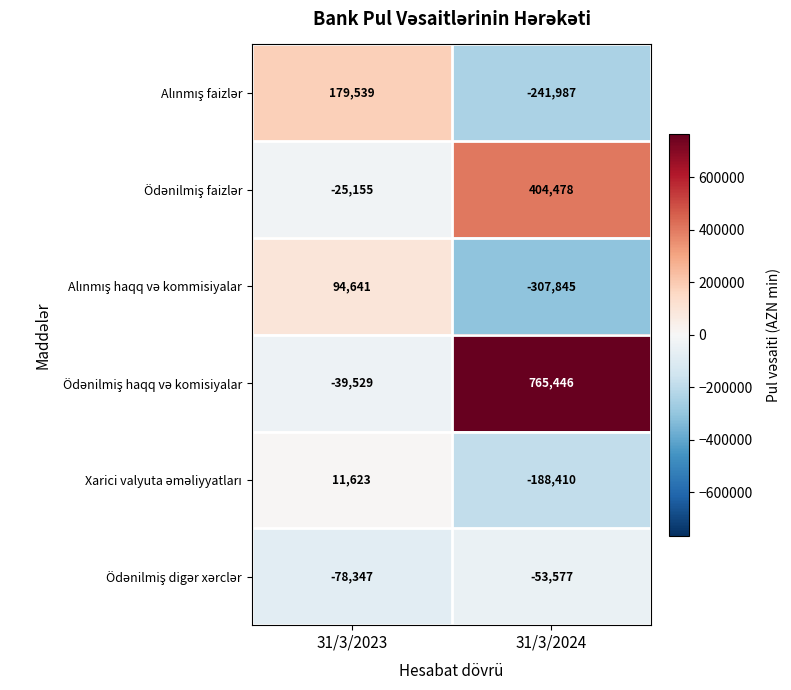

What is the total value across all series at 31/3/2024?

378105